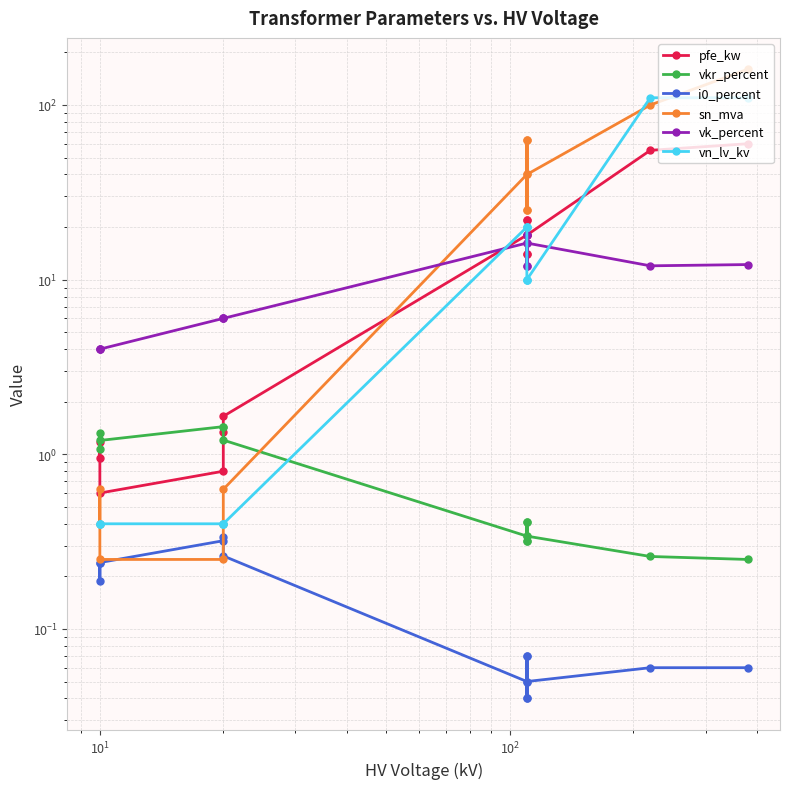

How many intersections are there between pfe_kw and vkr_percent?

3